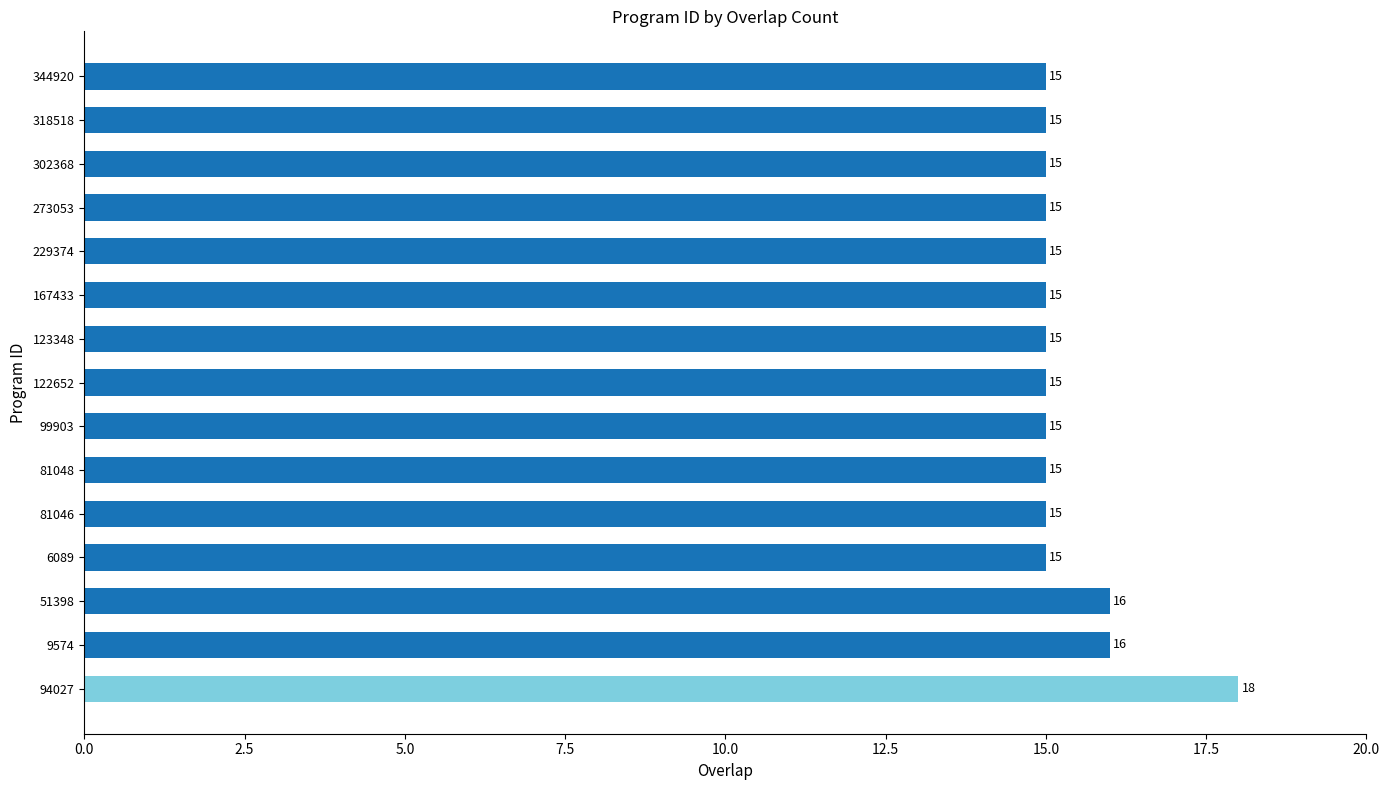

Count the values in the range 15 to 16.

14